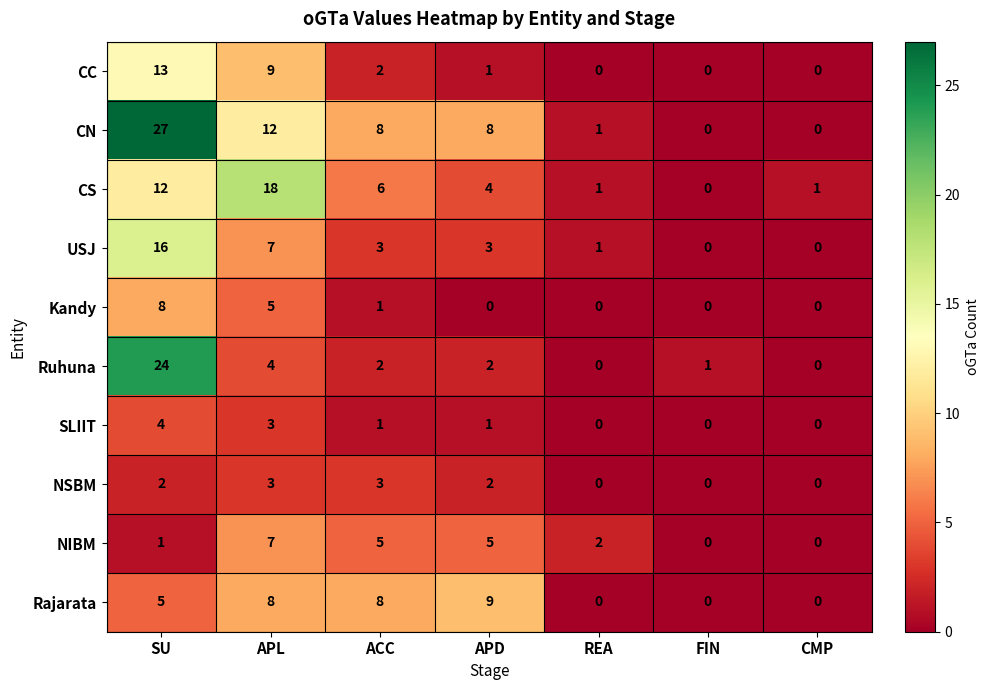

At which category is the sum across all series the highest?

SU